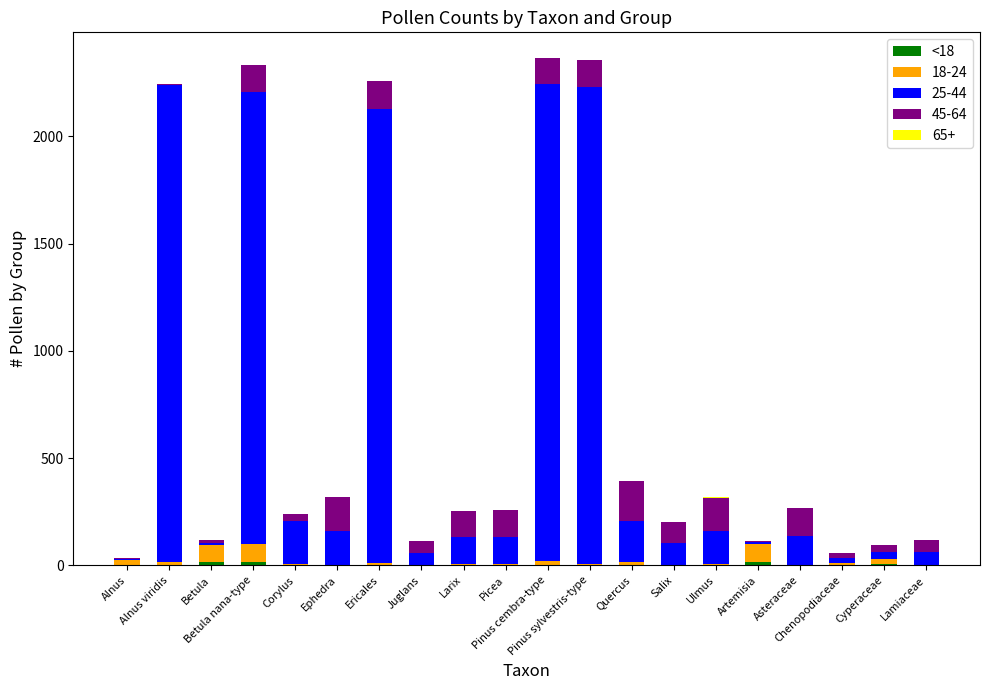

Count the number of categories in the chart.

20